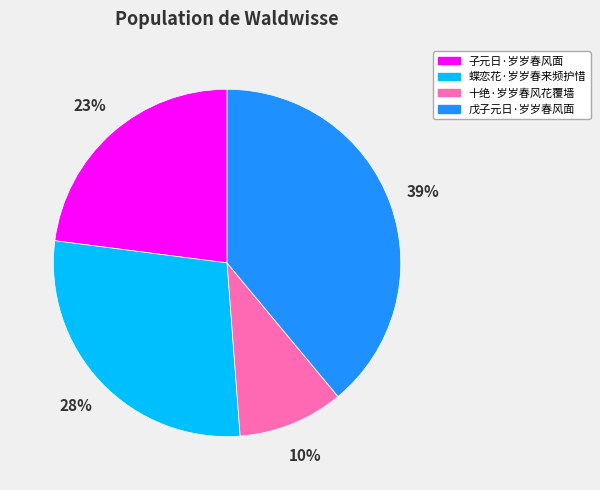

How many slices are in this pie chart?

4